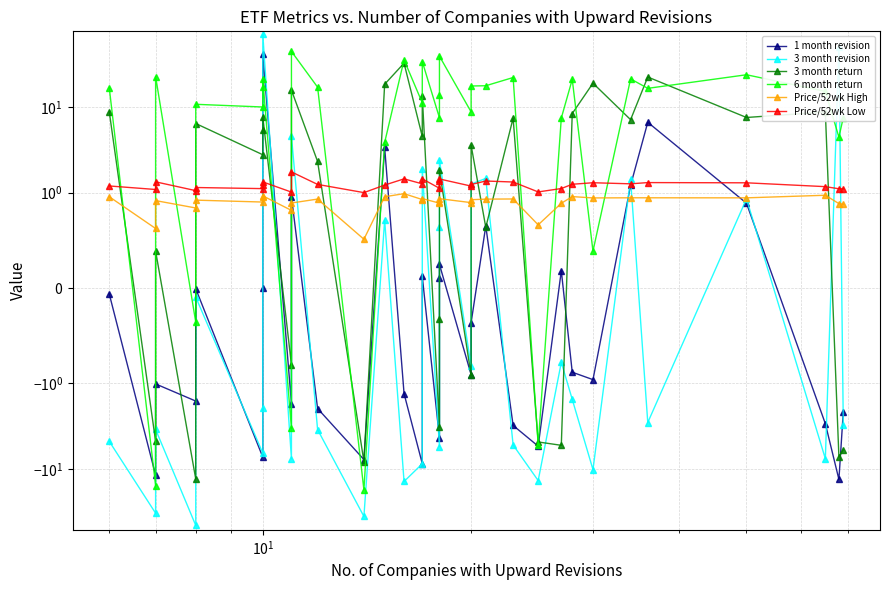

True or false: Price/52wk High and Price/52wk Low intersect in this chart.

False